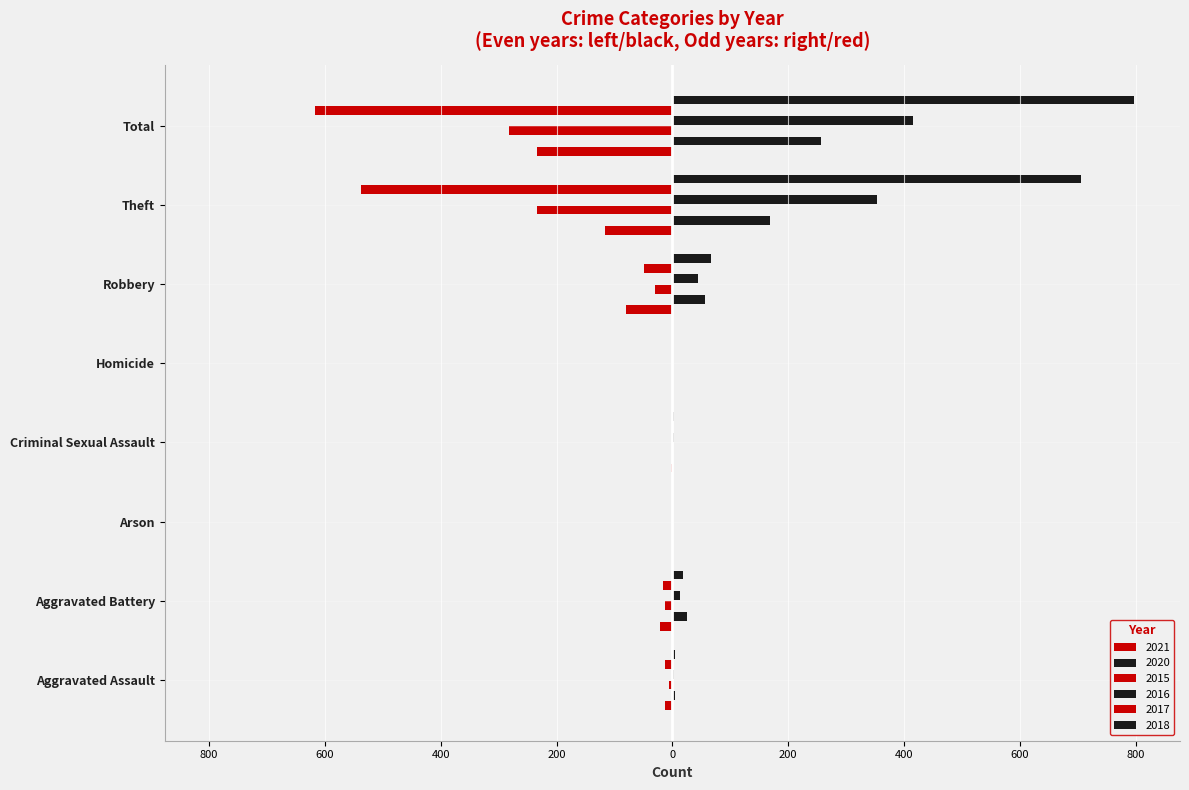

What is the difference between the 2021 values at Aggravated Assault and Robbery?

67